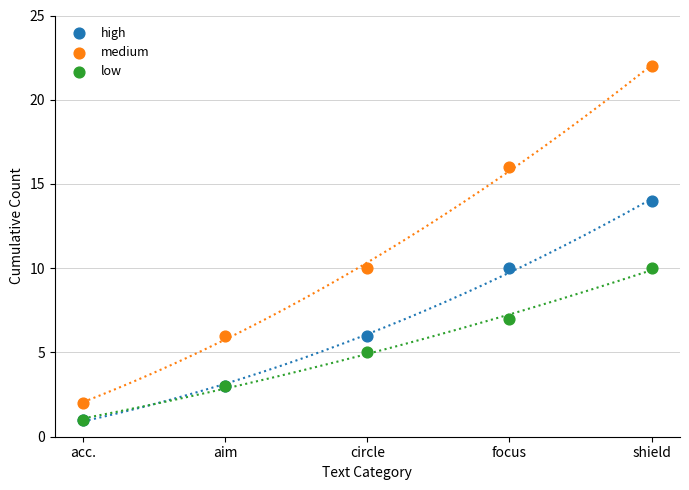

What are all the series names shown in the legend?

high, medium, low